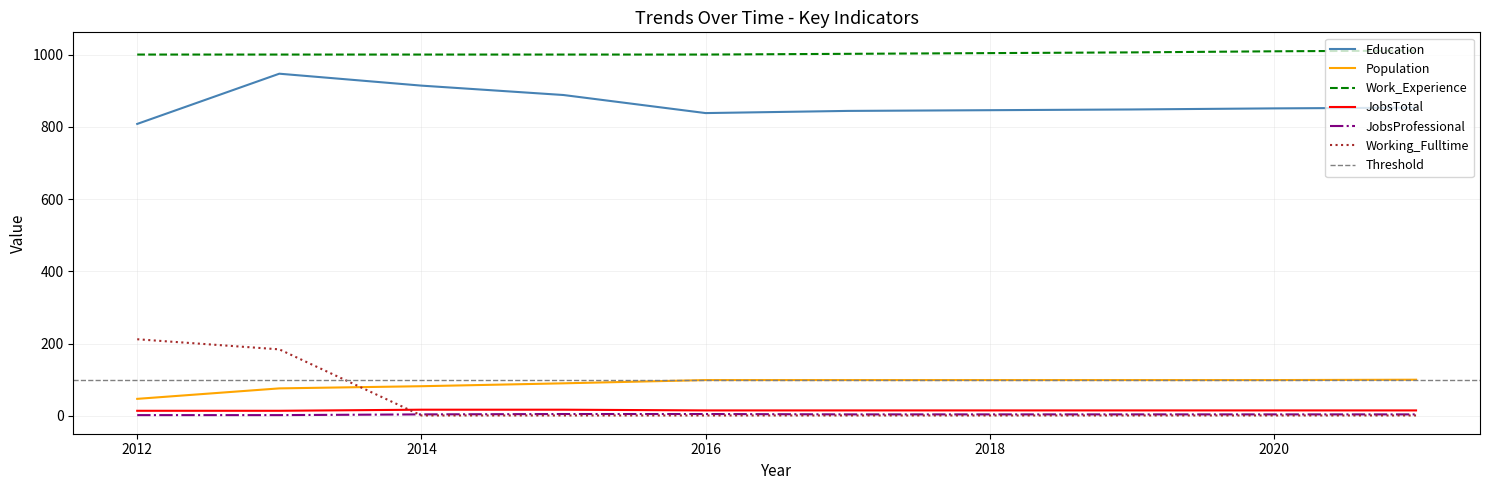

At 2021, list the series in order from smallest to largest.

Working_Fulltime, JobsProfessional, JobsTotal, Population, Education, Work_Experience